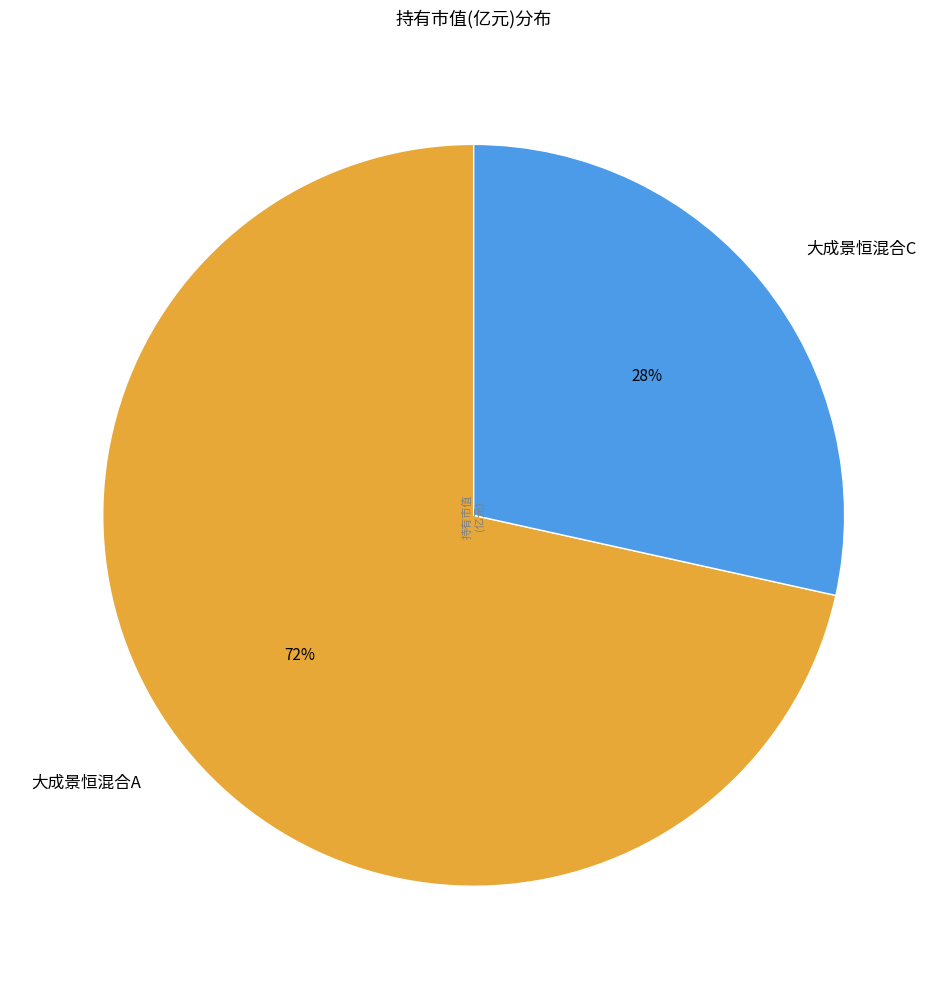

Which slice is the largest?

大成景恒混合A